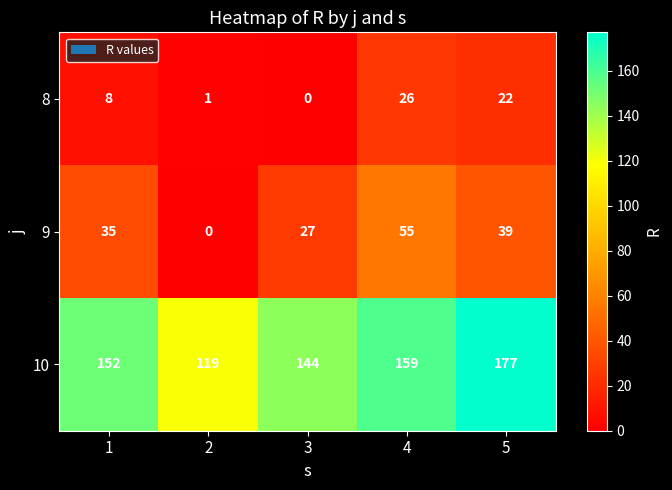

Reading left to right, transcribe all the data shown in this chart.

8: 8	1	0	26	22
9: 35	0	27	55	39
10: 152	119	144	159	177